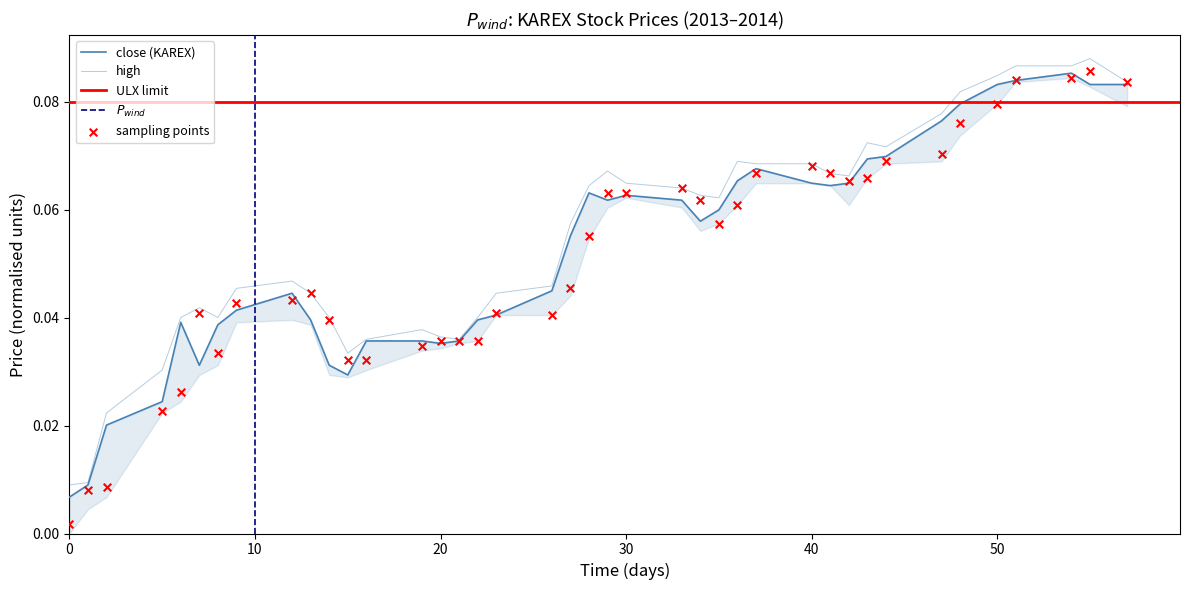

At how many categories does at least one series exceed 0?

40